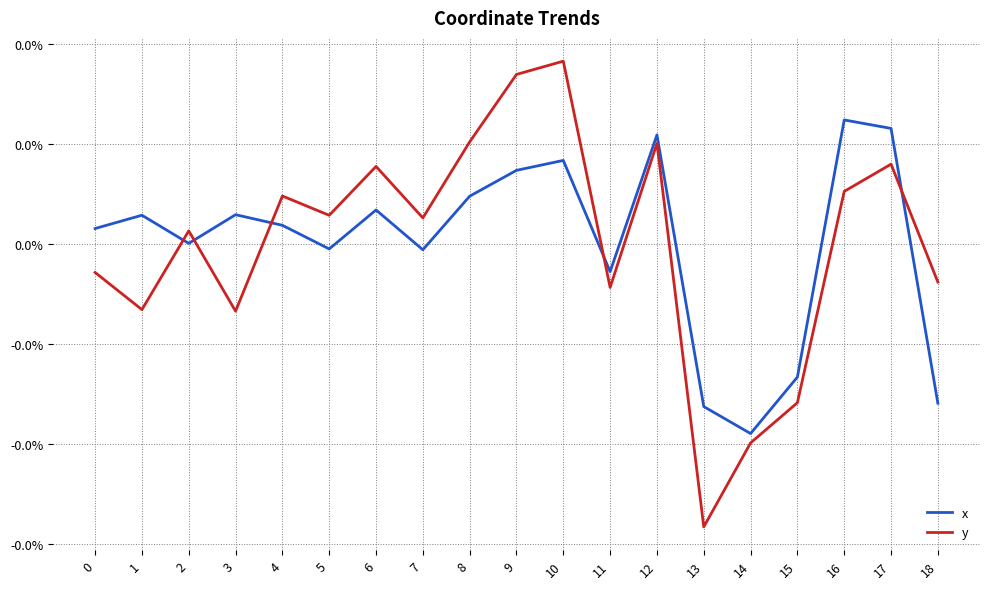

Rank the series by their maximum value, from lowest to highest.

x, y